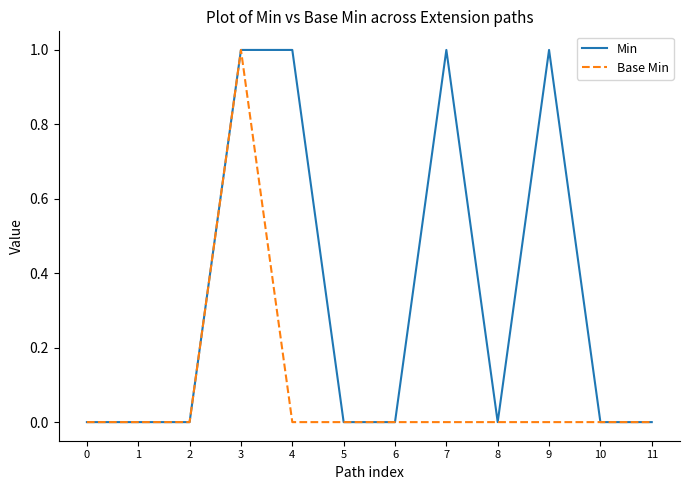

Does the chart have visible grid lines?

No